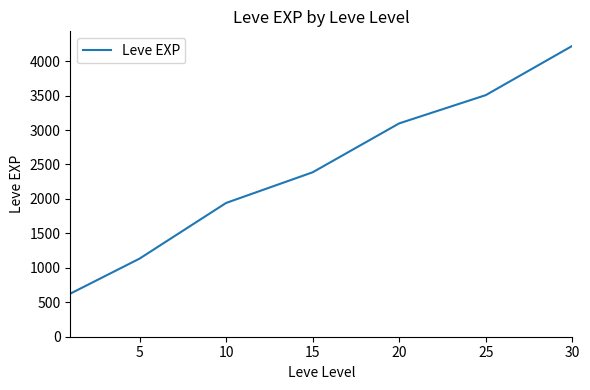

What is the minimum value shown in the chart?

625.0